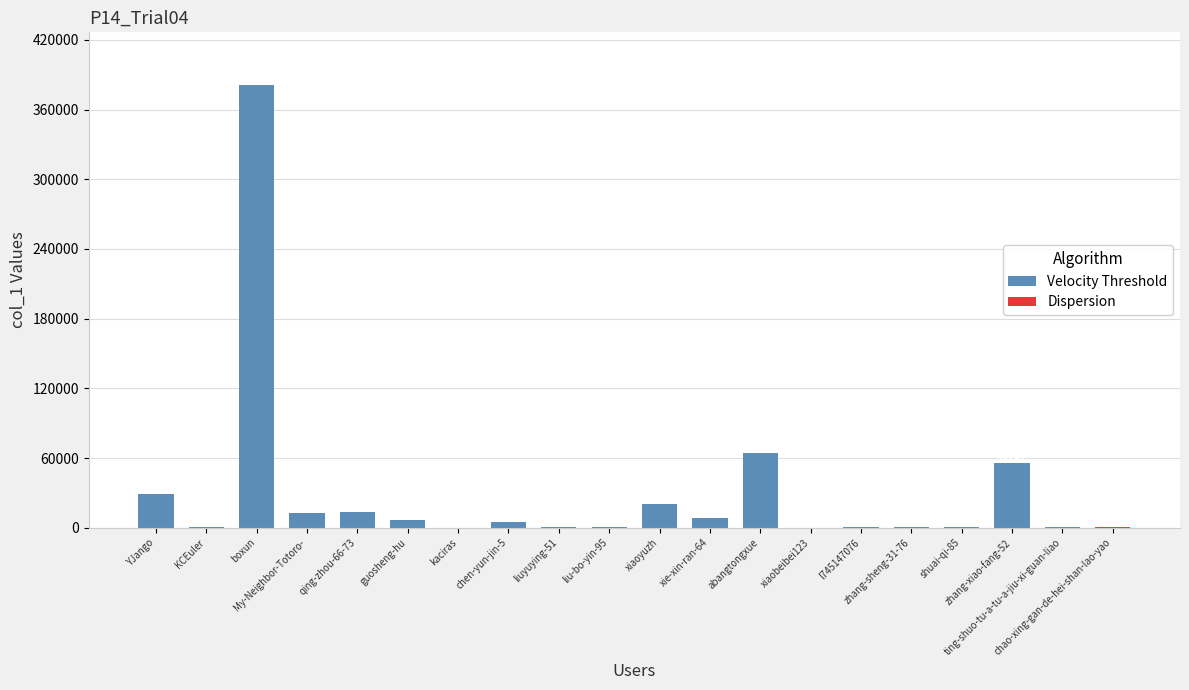

True or false: the data shows 321 at shuai-qi-85.

True